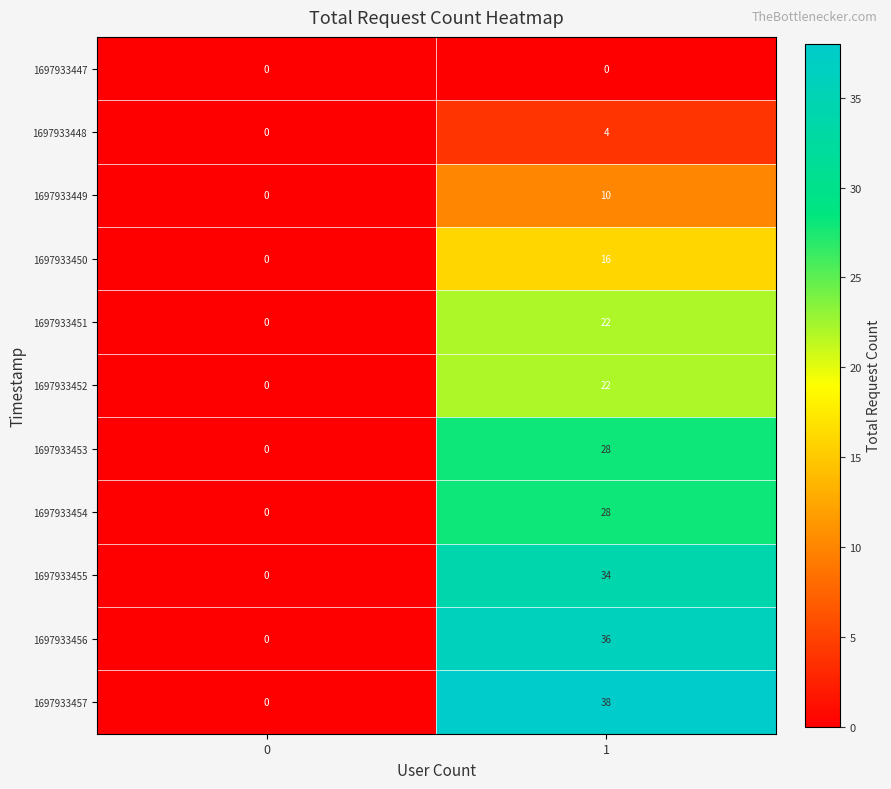

Is it true that 1697933454 equals 16 at 0?

False